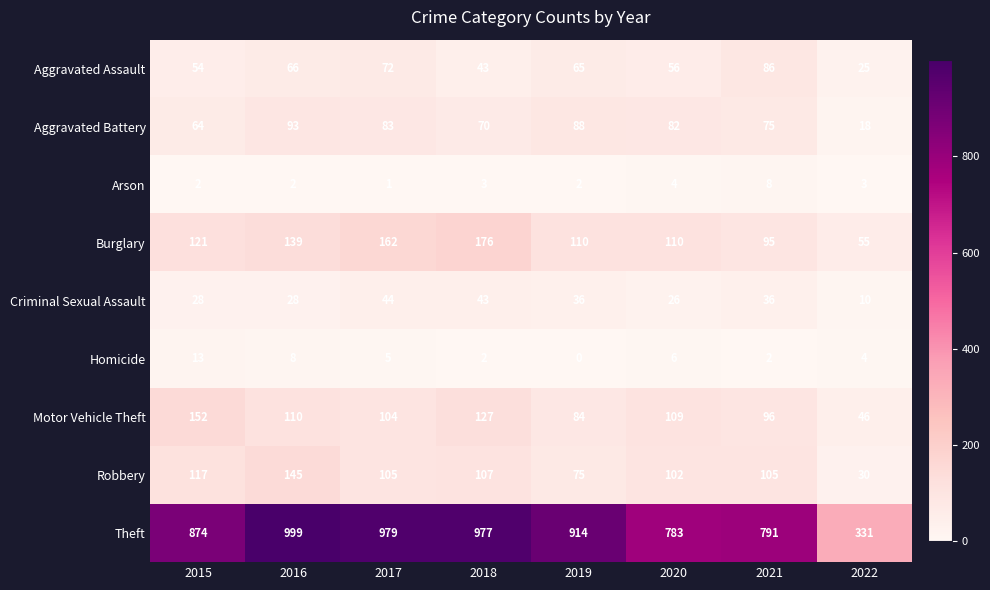

Is the value of Burglary at 2021 greater than the value of Criminal Sexual Assault at 2019?

Yes